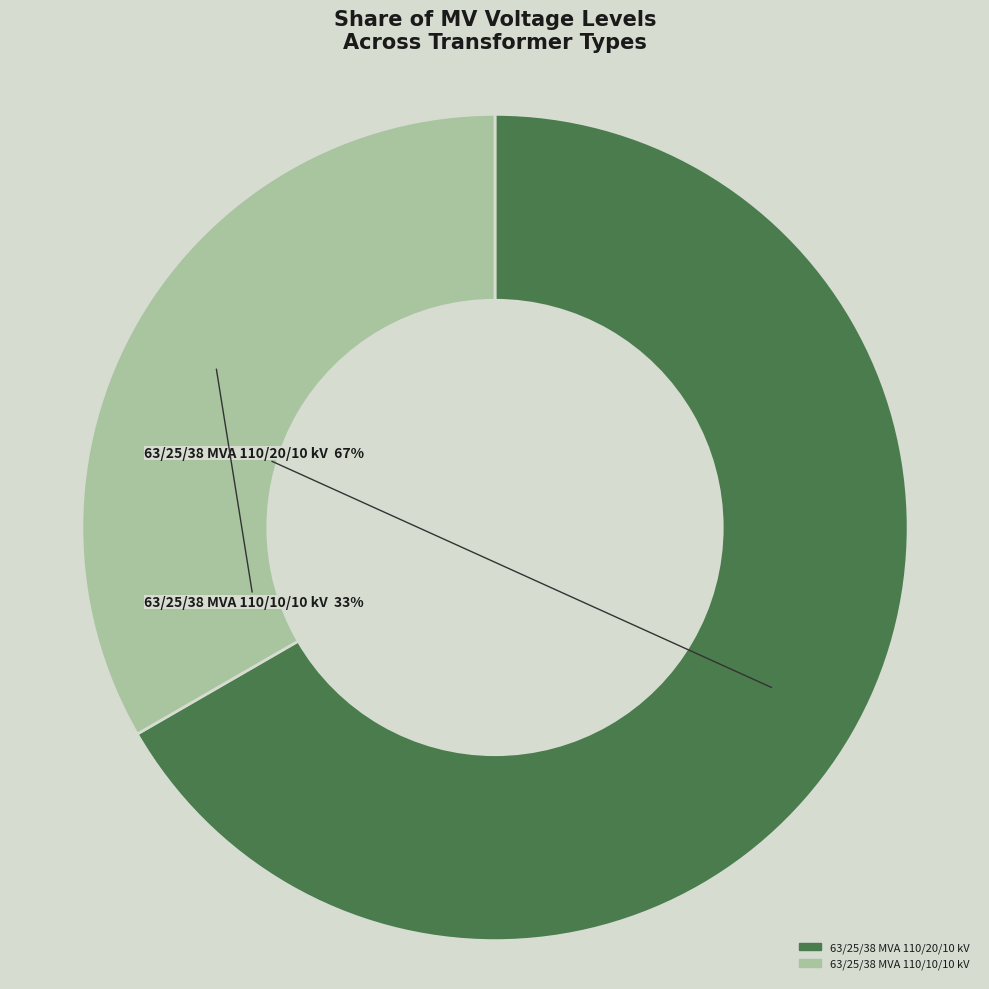

Is the sum of 63/25/38 MVA 110/20/10 kV and 63/25/38 MVA 110/10/10 kV greater than half?

Yes